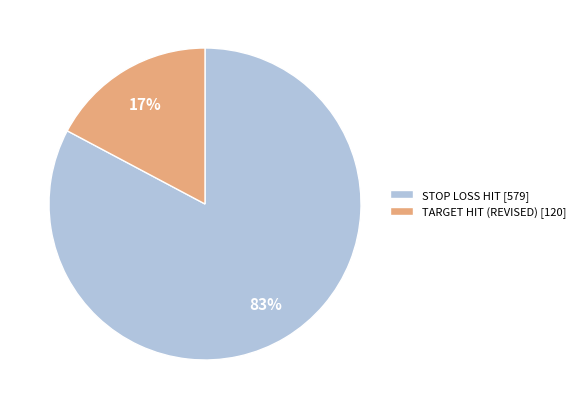

What percentage is the TARGET HIT (REVISED) [120] slice, to the nearest percent?

17%